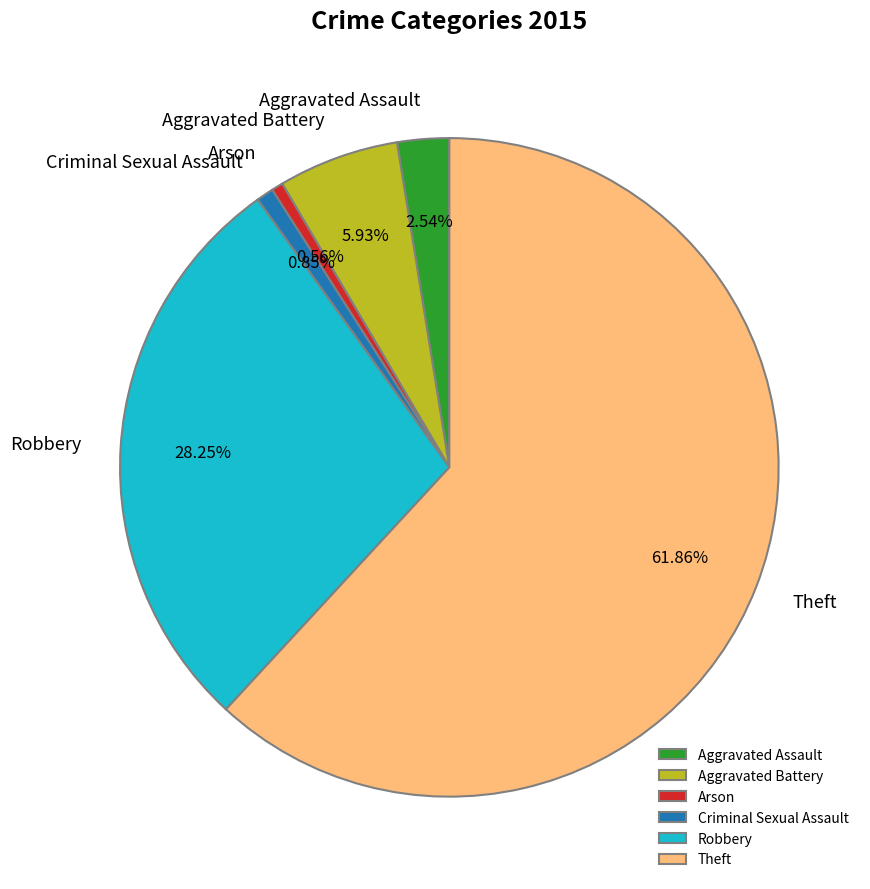

Which has a higher value, Theft or Aggravated Battery?

Theft